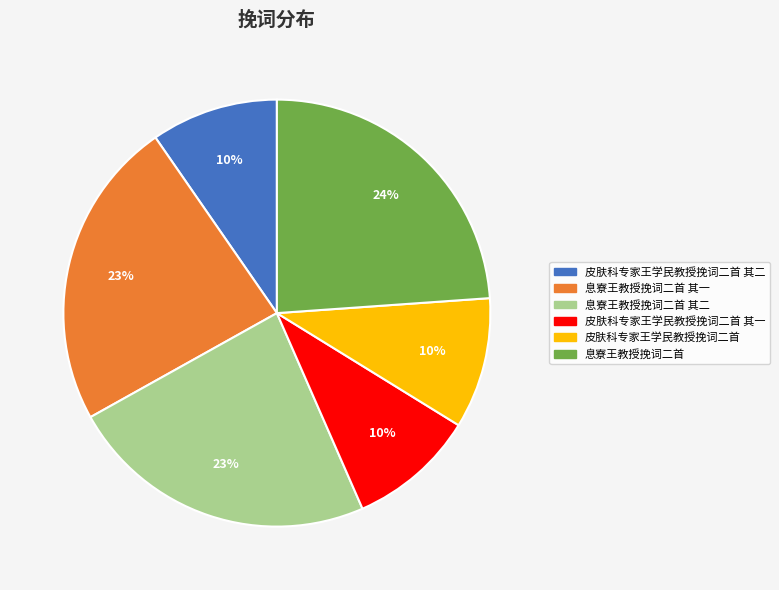

To the nearest percent, what is the average slice percentage?

17%